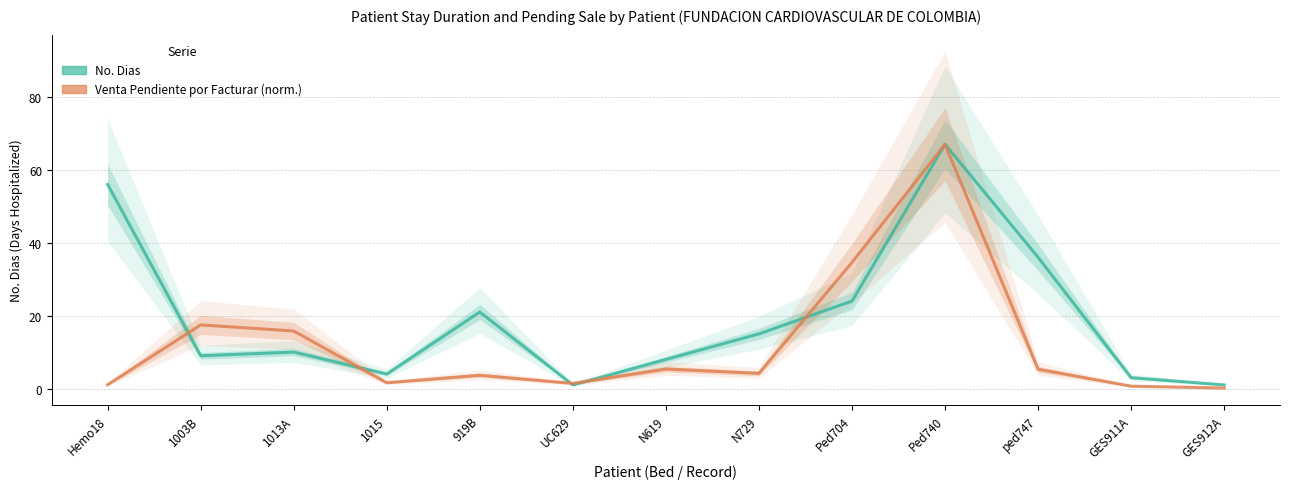

Rank the series at 1003B from lowest to highest value.

No. Dias, Venta Pendiente por Facturar (normalizada)